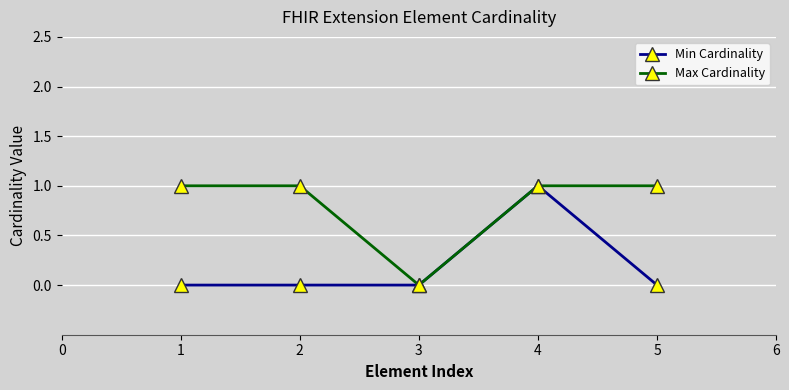

Reading right to left, list all the values displayed in this chart.

Min Cardinality: 0	1	0	0	0
Max Cardinality: 1	1	0	1	1